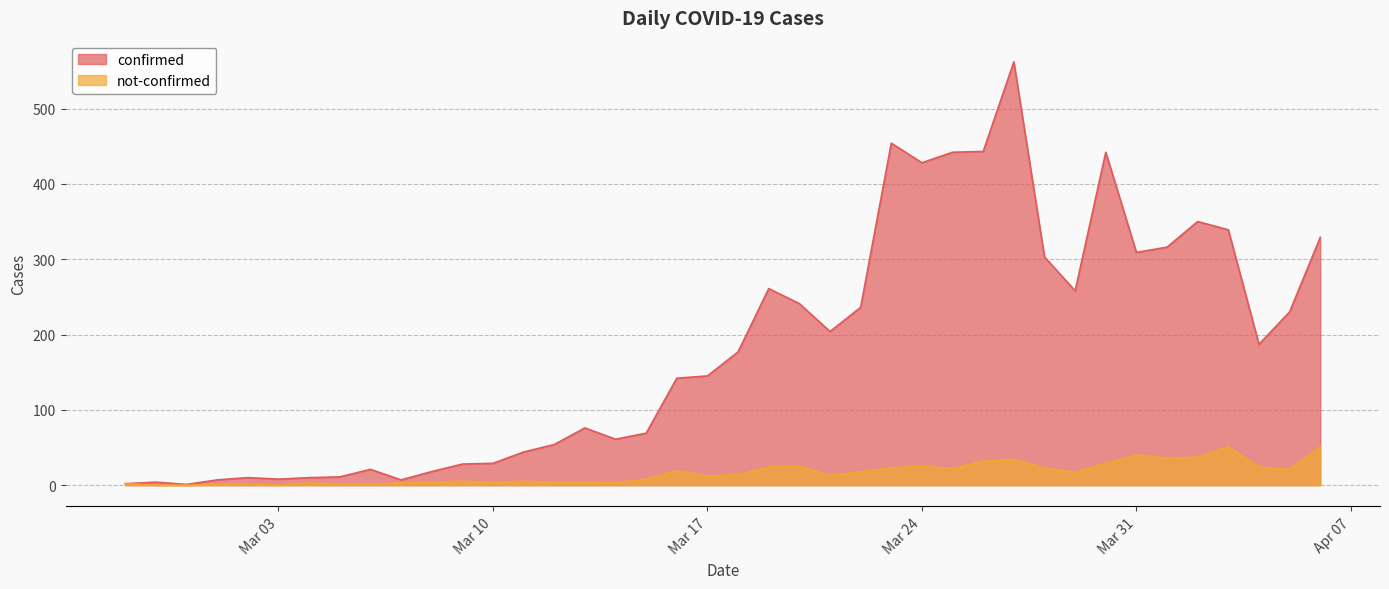

Which series changed the most between 2020-03-14 and 2020-04-06?

confirmed